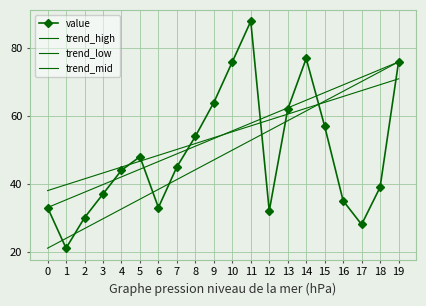

What is the value of the 18th point from the left?

28